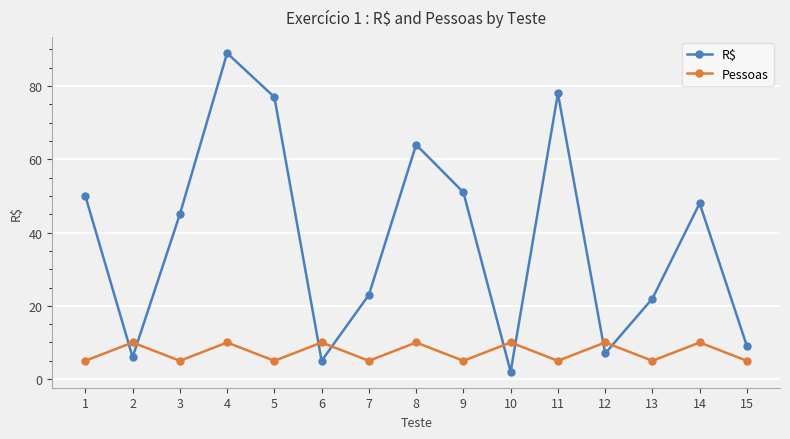

Is it true that R$ equals 7 at 12?

True